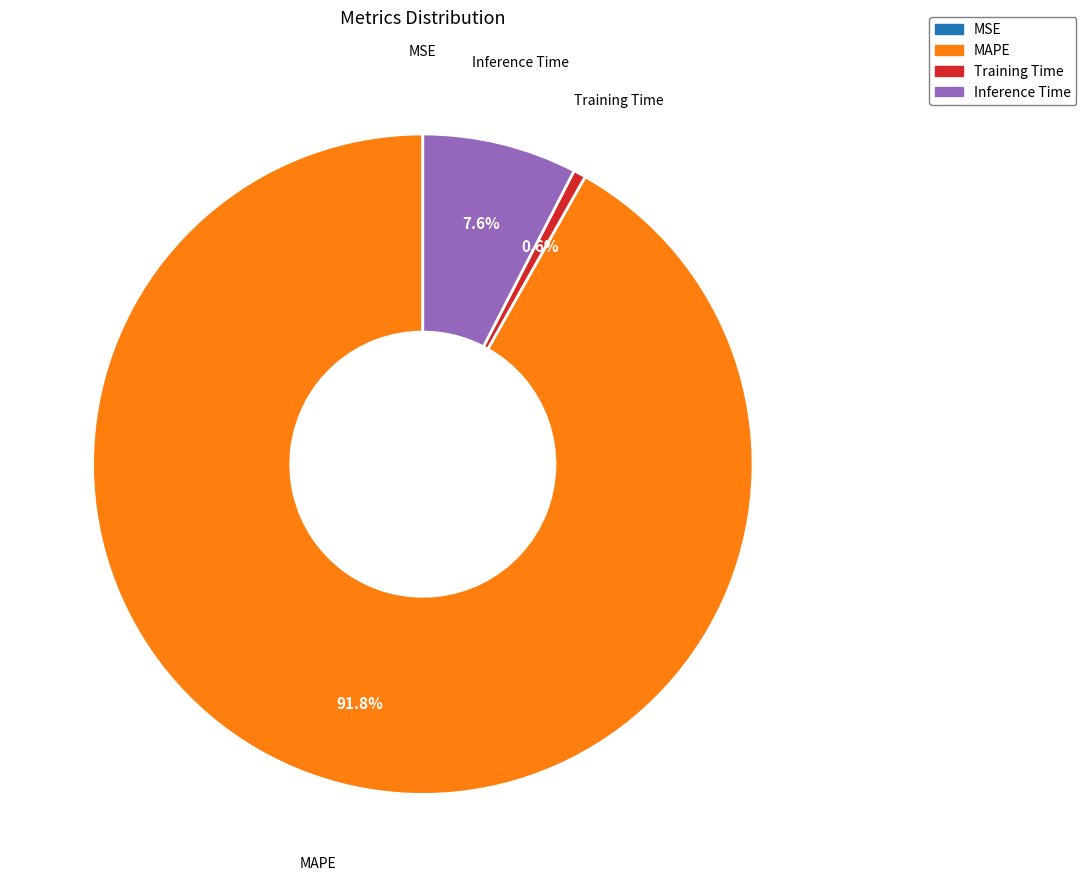

Does any single category account for the majority?

Yes